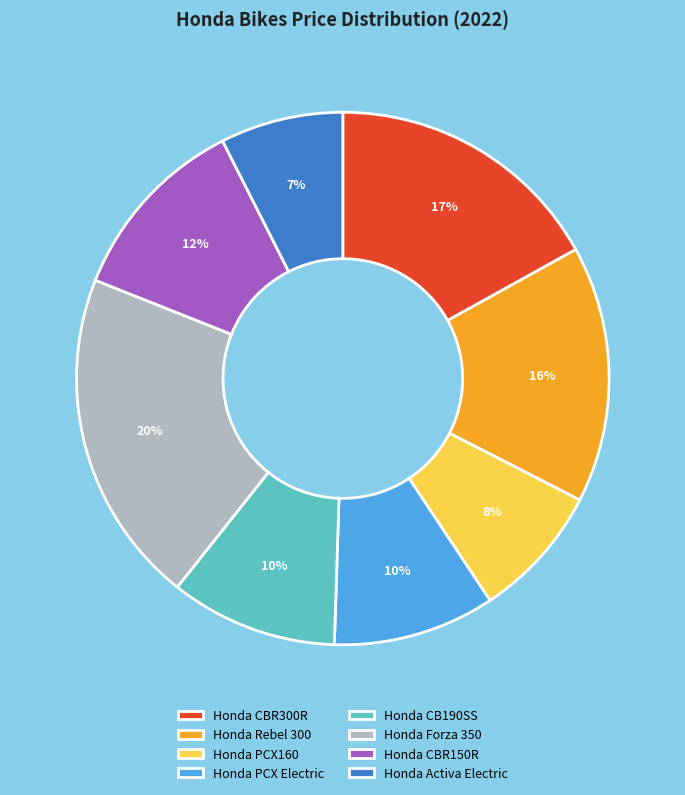

To the nearest percent, what is the difference between the largest and smallest slice percentages?

13%